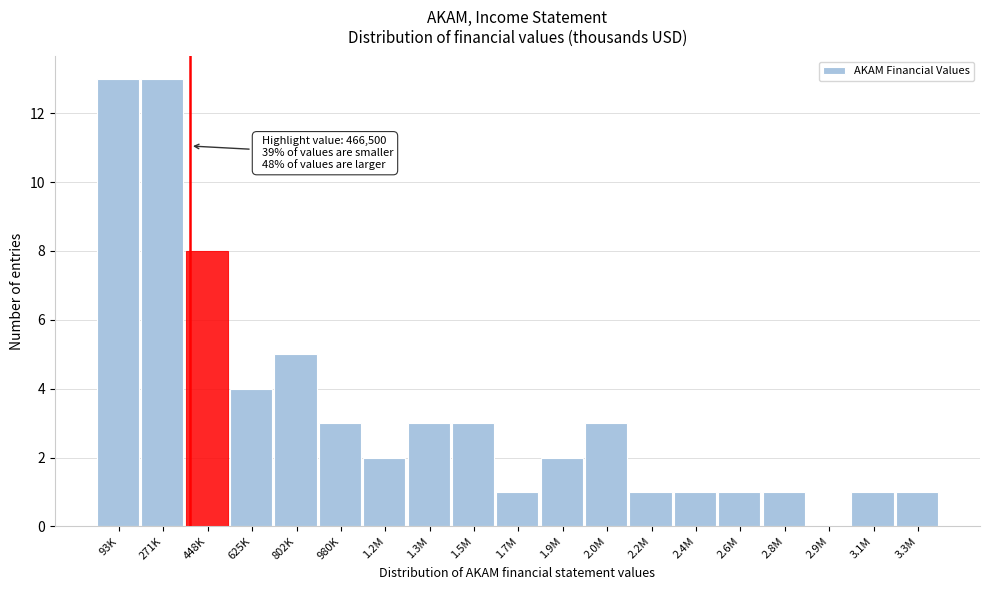

Reading left to right, extract all data points from this chart.

93K=13	271K=13	448K=8	625K=4	802K=5	980K=3	1.2M=2	1.3M=3	1.5M=3	1.7M=1	1.9M=2	2.0M=3	2.2M=1	2.4M=1	2.6M=1	2.8M=1	2.9M=0	3.1M=1	3.3M=1